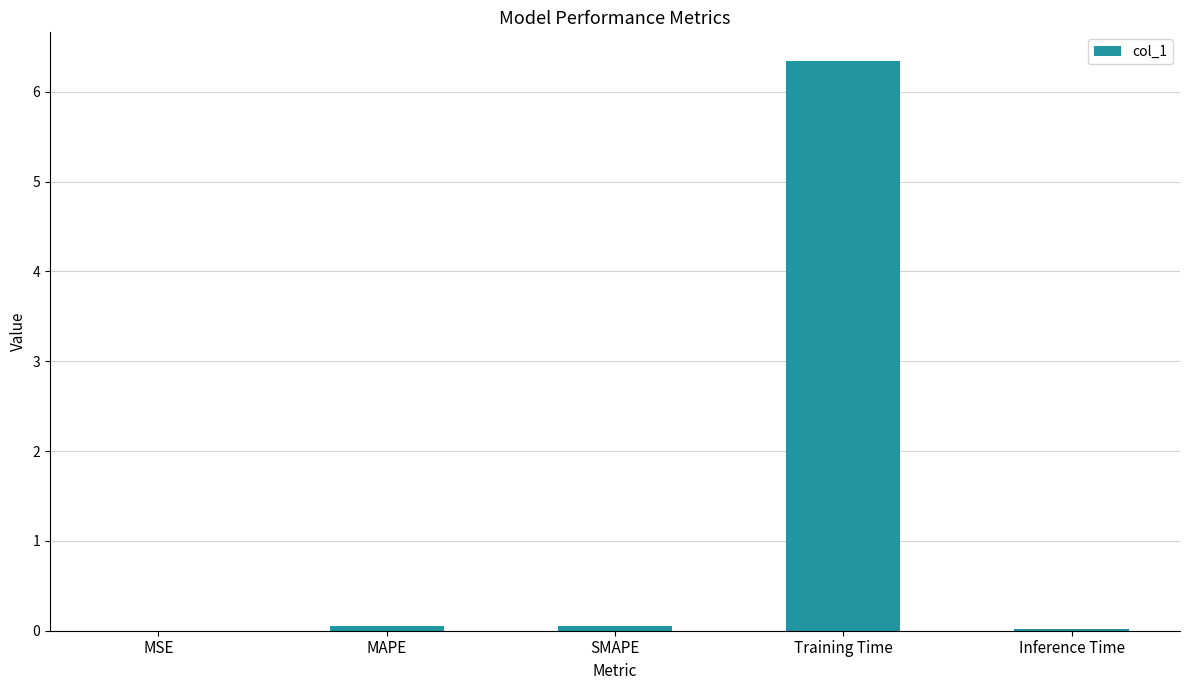

What is the maximum value shown in the chart?

6.3